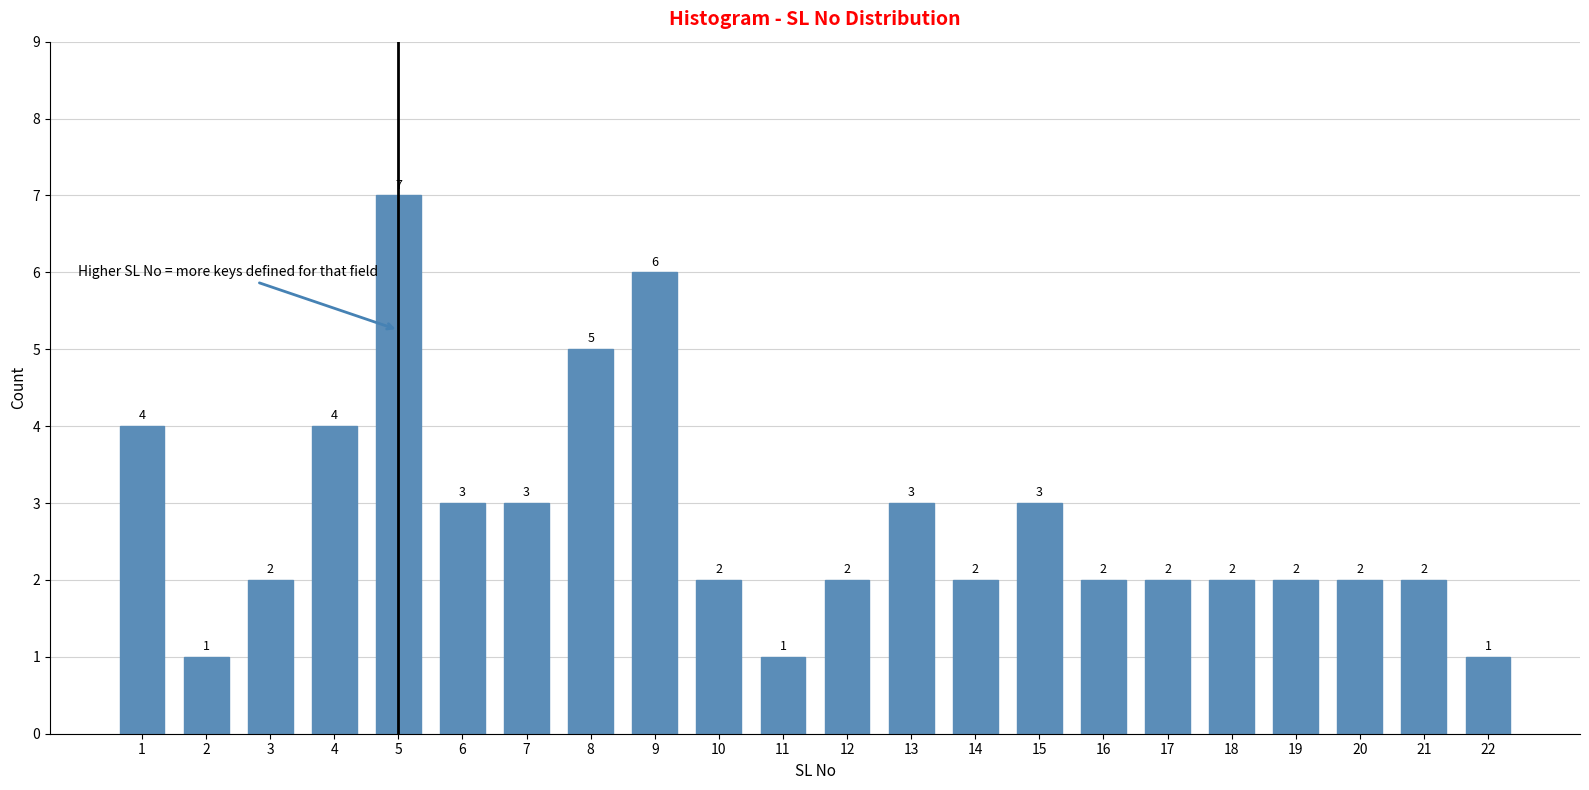

Reading right to left, list all the values displayed in this chart.

22=1	21=2	20=2	19=2	18=2	17=2	16=2	15=3	14=2	13=3	12=2	11=1	10=2	9=6	8=5	7=3	6=3	5=7	4=4	3=2	2=1	1=4